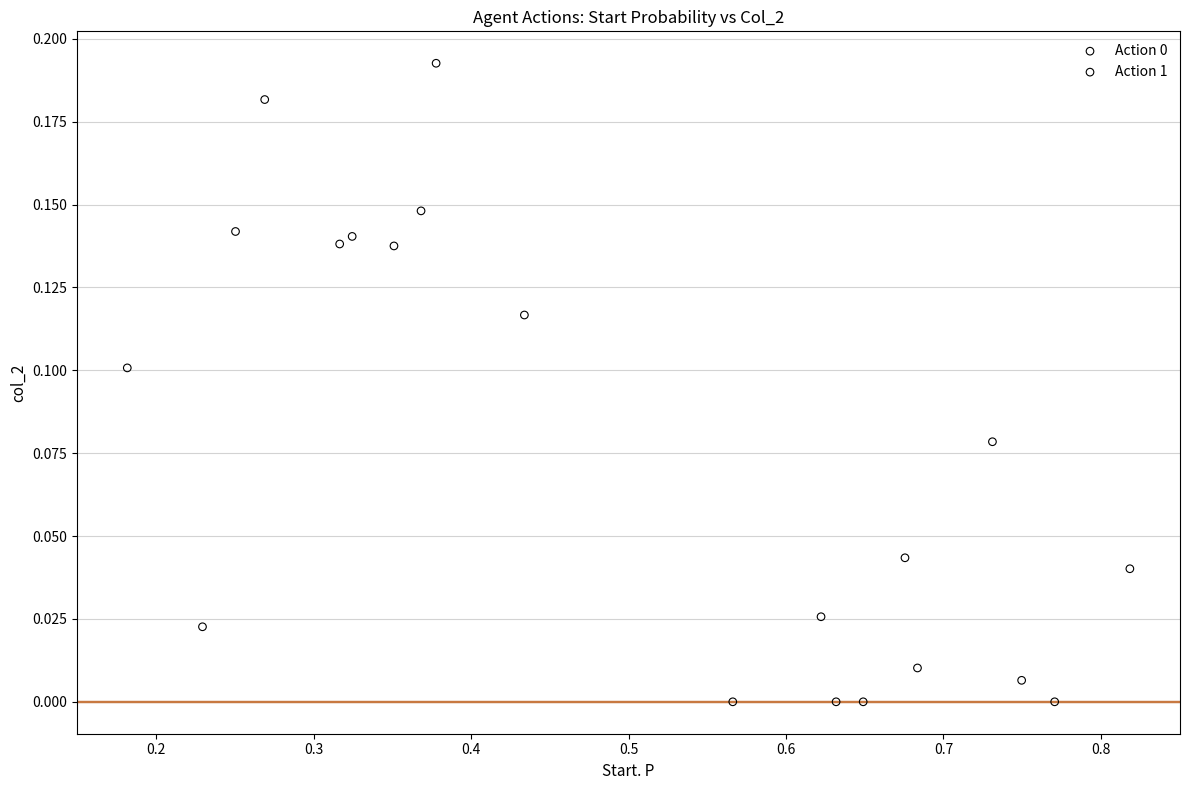

Which series reaches the minimum Y coordinate?

Action 1